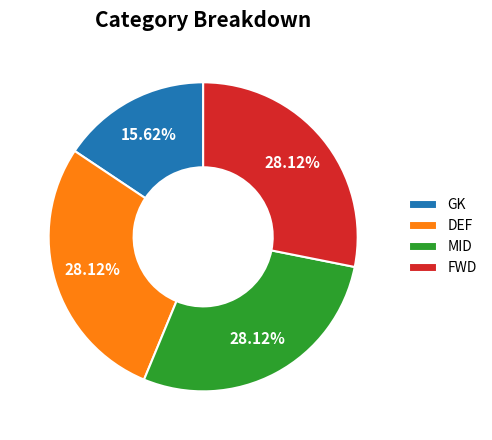

To the nearest percent, what portion does DEF represent?

28%